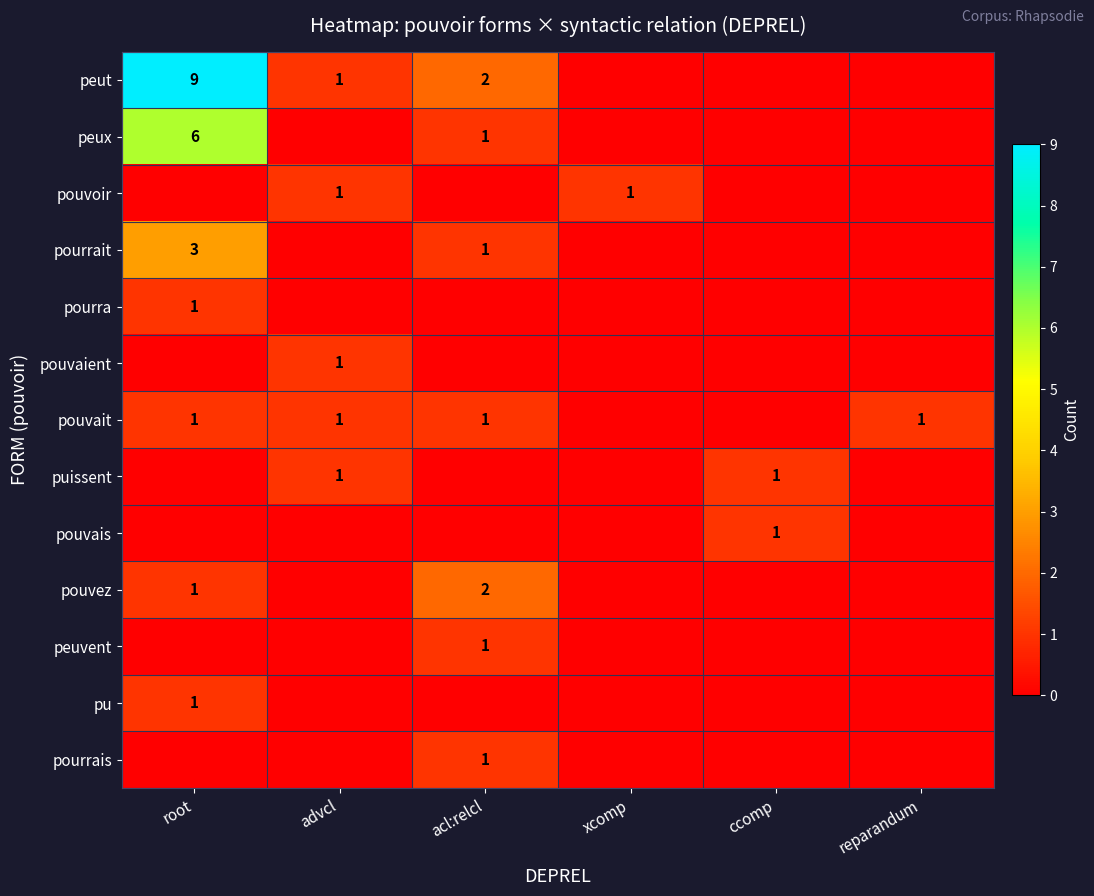

Between root and advcl, which is larger?

root